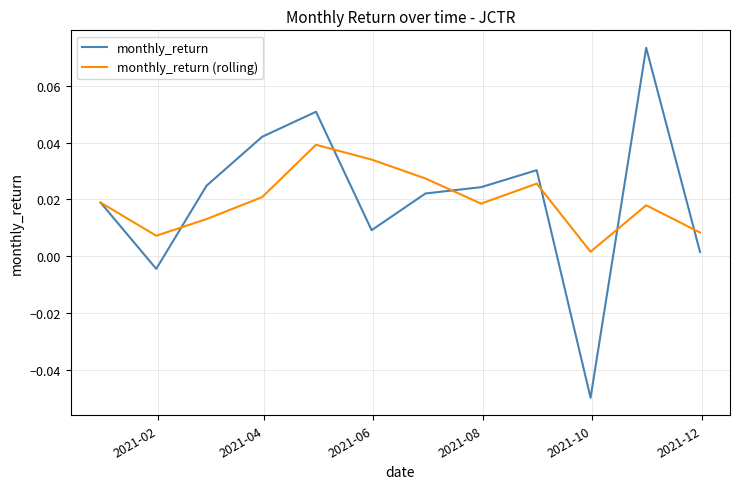

Rank the series by their maximum value, from lowest to highest.

monthly_return (rolling), monthly_return